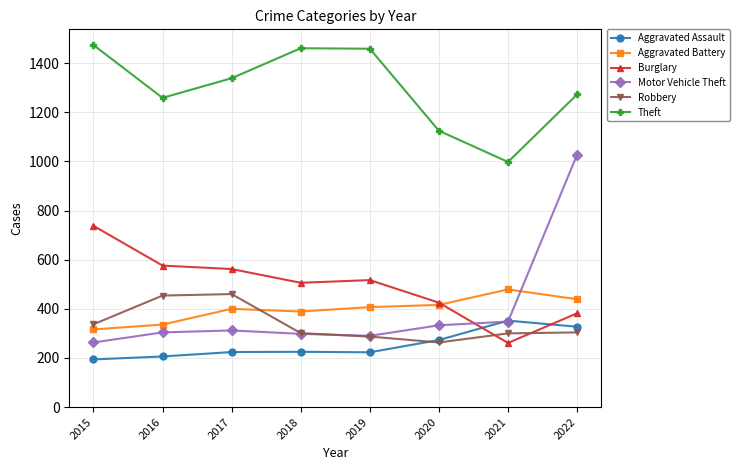

What is the sum of all Aggravated Assault values?

2024